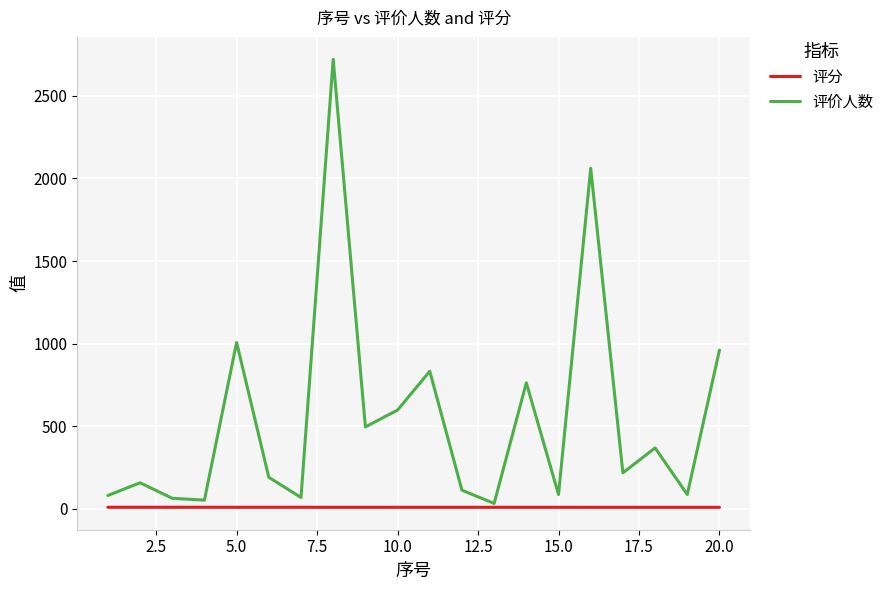

Rank the series by their average value, from lowest to highest.

评分, 评价人数